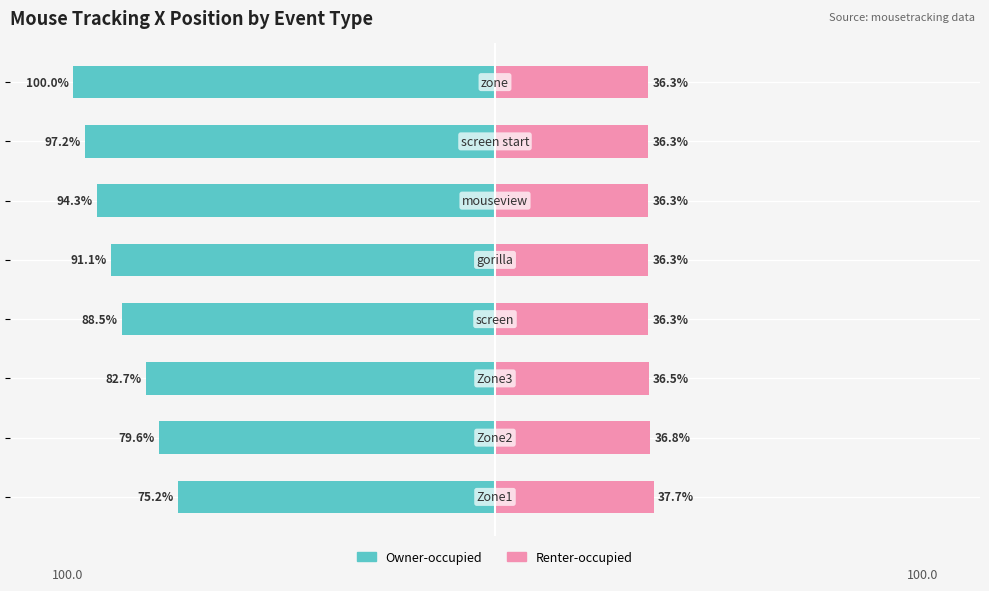

What is the difference between the highest and lowest values at −100?

116.4